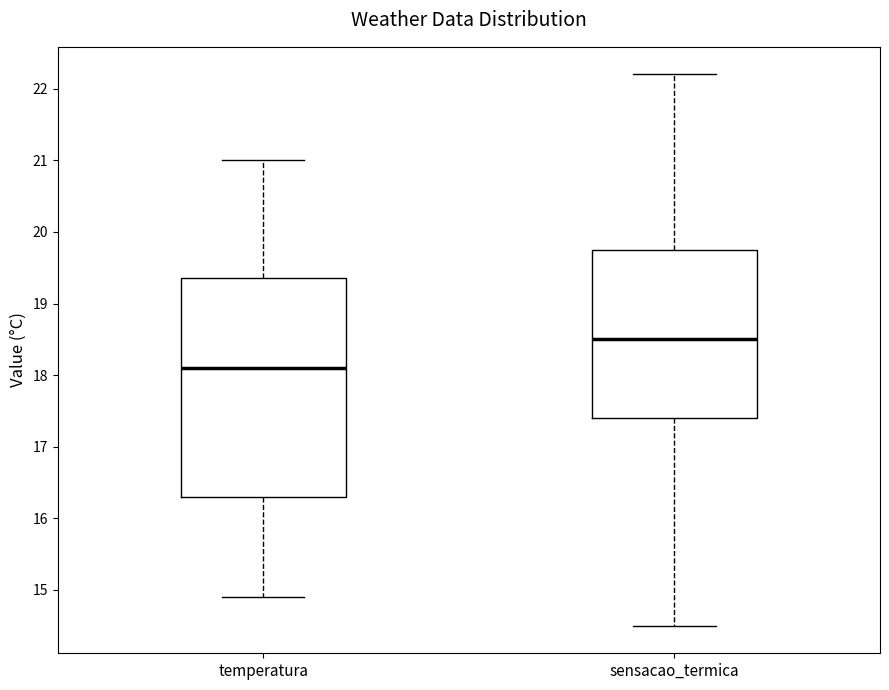

Reading left to right, transcribe this box plot: for each box, give where its median line is, the range the box spans, and where its two whiskers end, as read against the y-axis. The values are not printed on the chart, so give them approximately, as read against the axis.

temperatura: median 18.1, box 16.3 to 19.4, whiskers 14.9 to 21.0
sensacao_termica: median 18.5, box 17.4 to 19.8, whiskers 14.5 to 22.2